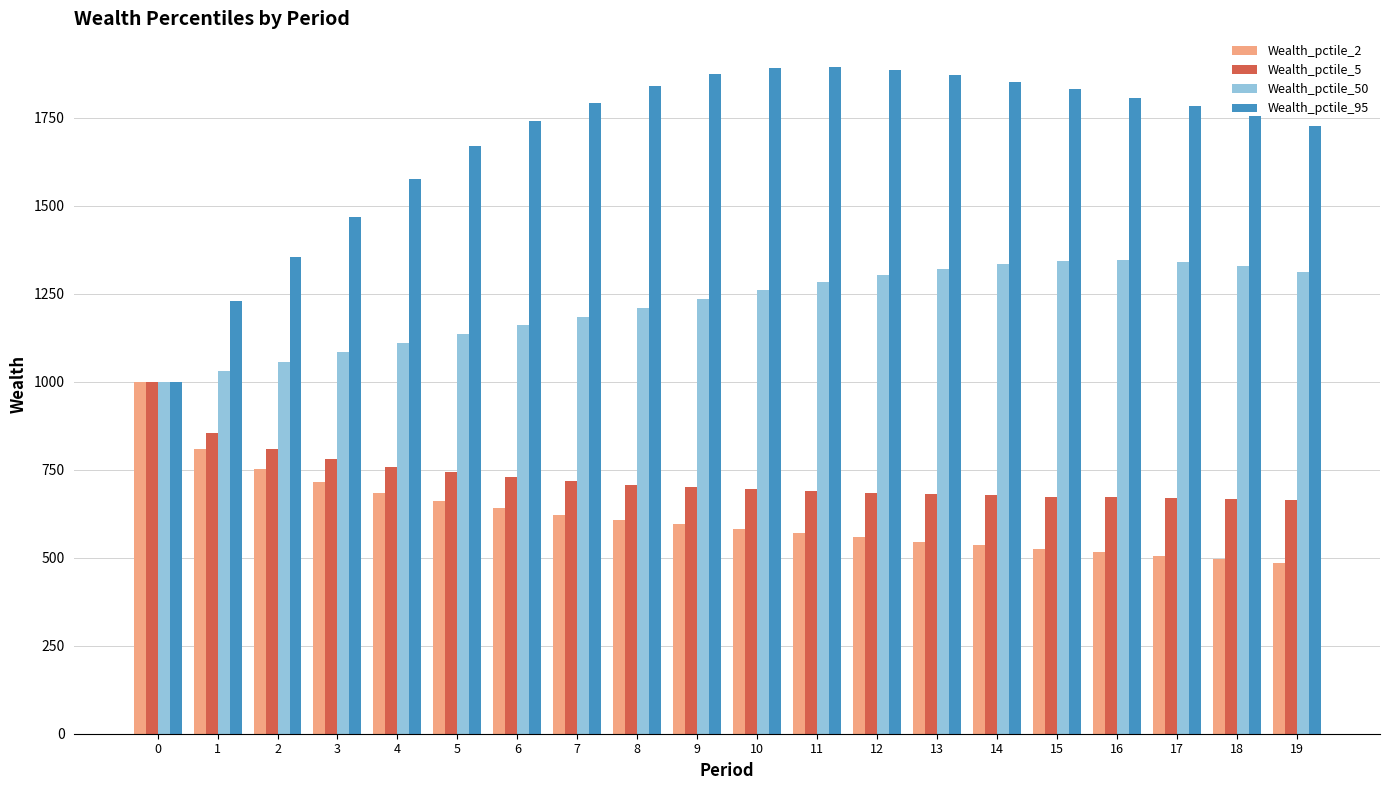

Which series has the largest range (max minus min)?

Wealth_pctile_95